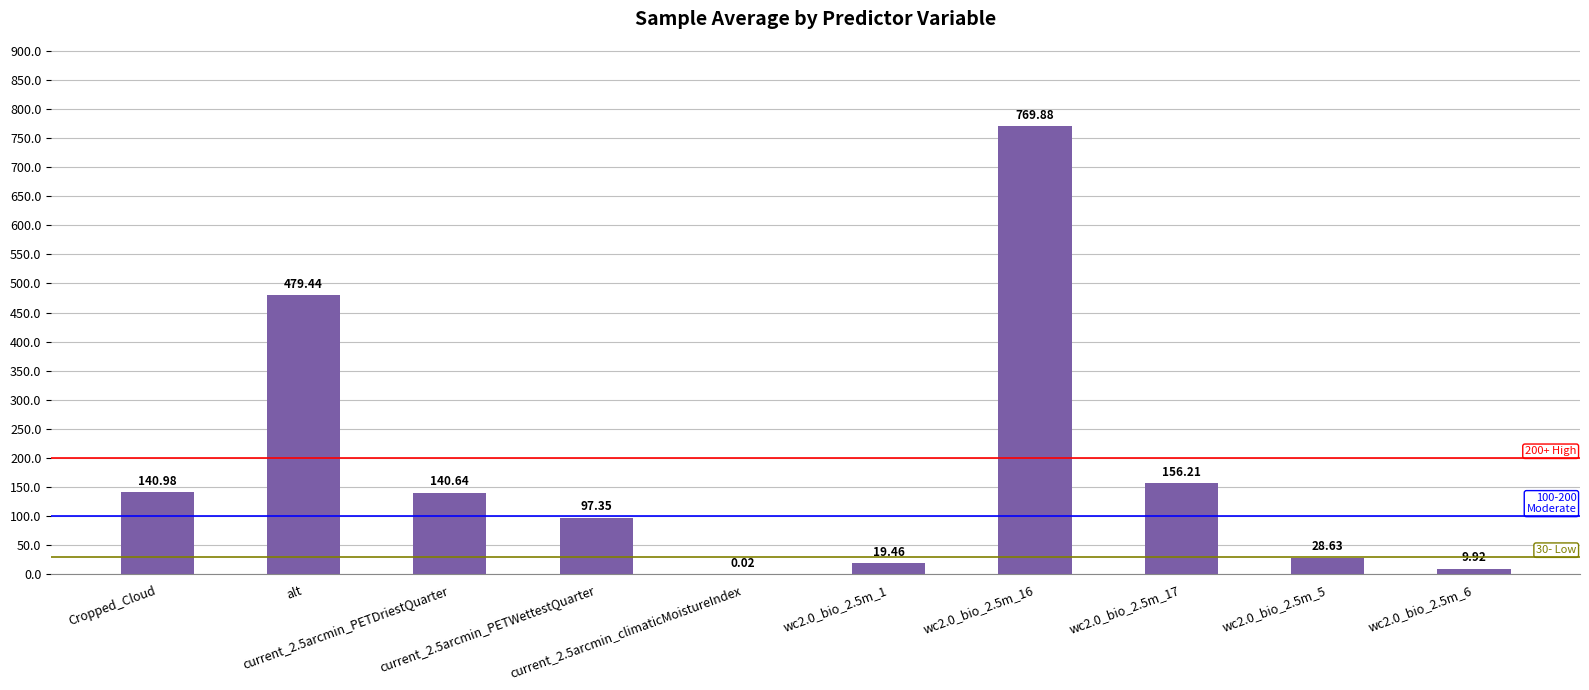

What position from the right is current_2.5arcmin_PETDriestQuarter?

8